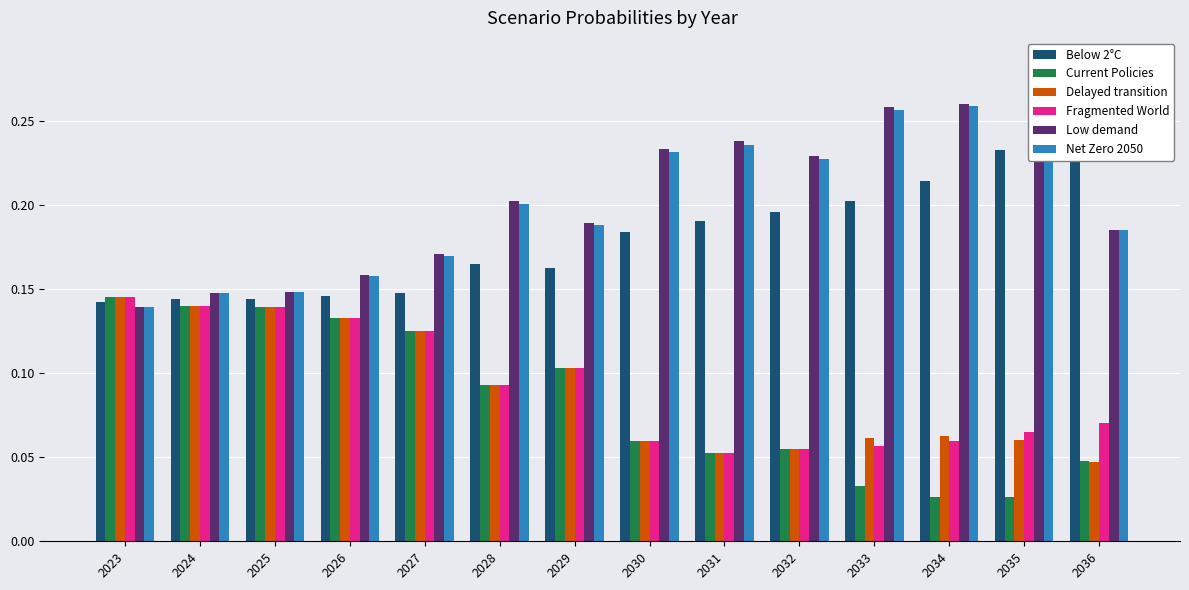

Count the Fragmented World values in the range 0 to 1.

14